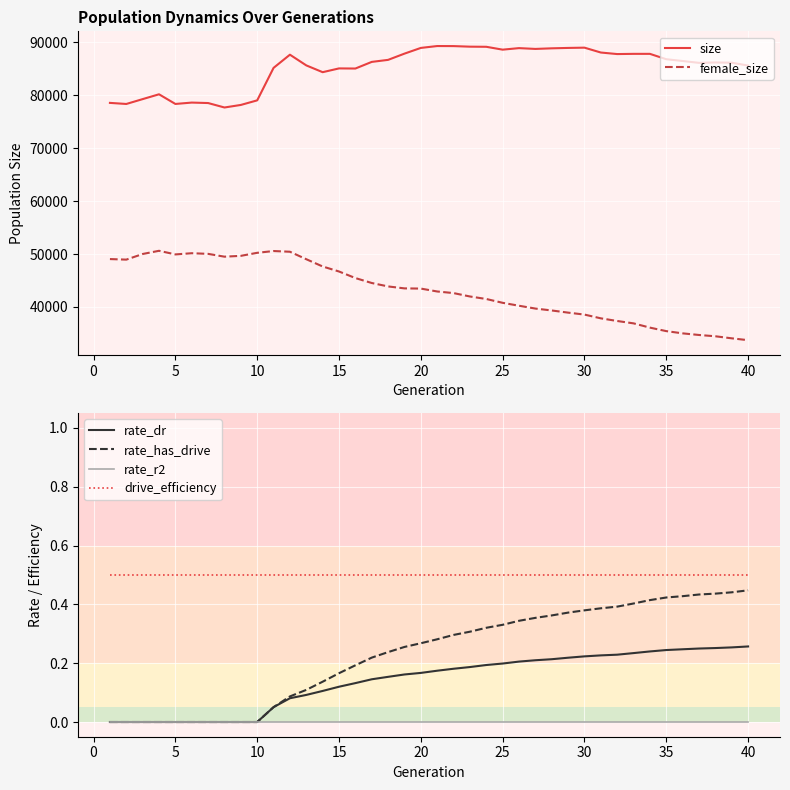

What value does the female_size series have at 40?

33716